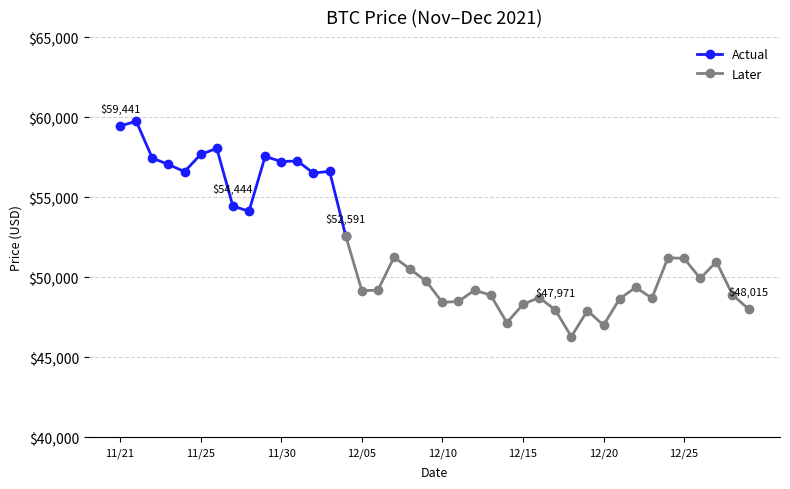

Reading right to left, what are all the values shown in this chart?

48015	48914	50974	49932	51182	51222	48699	49373	48662	47007	47922	46296	47971	48738	48305	47167	48883	49195	48497	48429	49748	50510	51259	49191	49173	52591	56619	56505	57265	57229	57548	54128	54444	58047	57674	56597	57049	57443	59749	59441